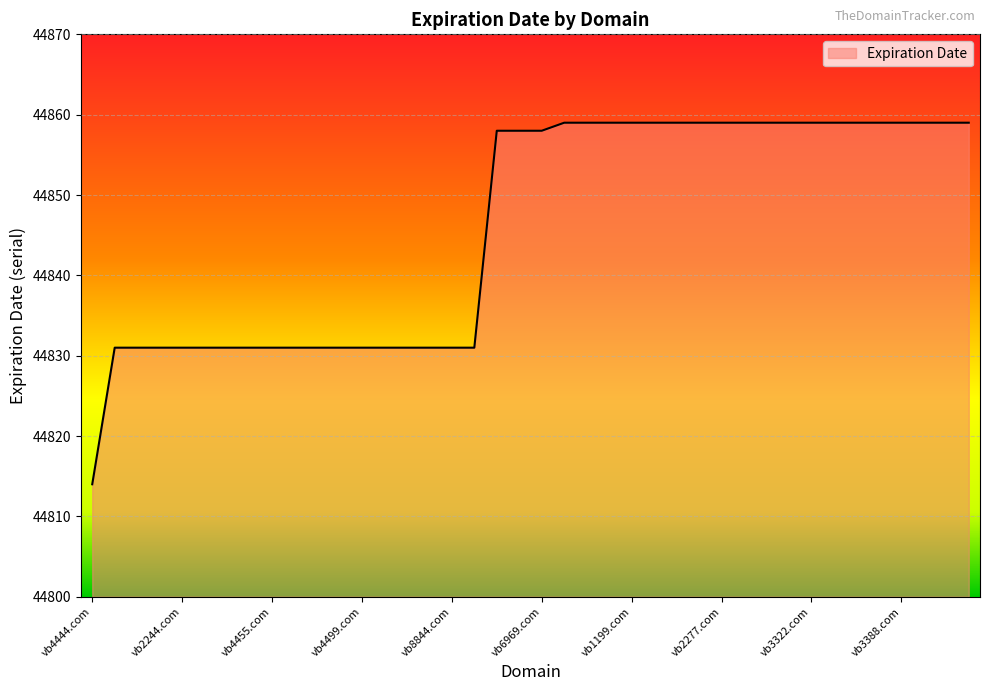

What is the smallest value displayed?

44814